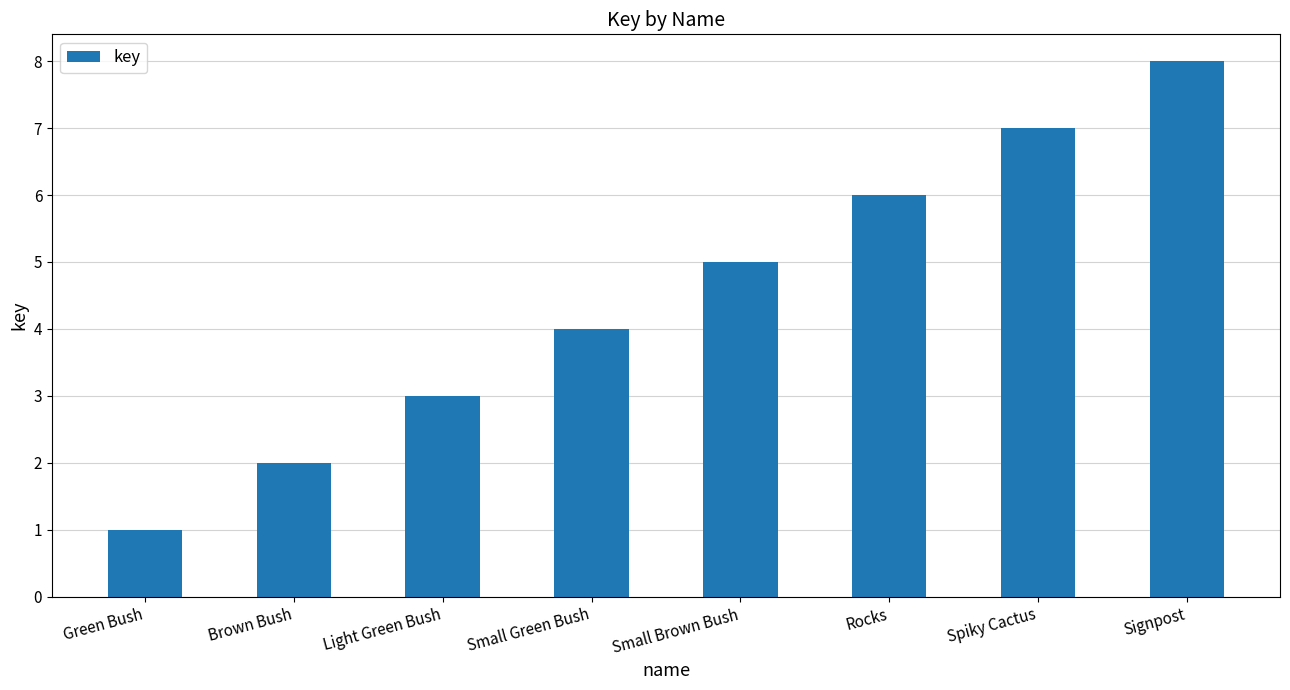

True or false: the data shows 3 at Rocks.

False